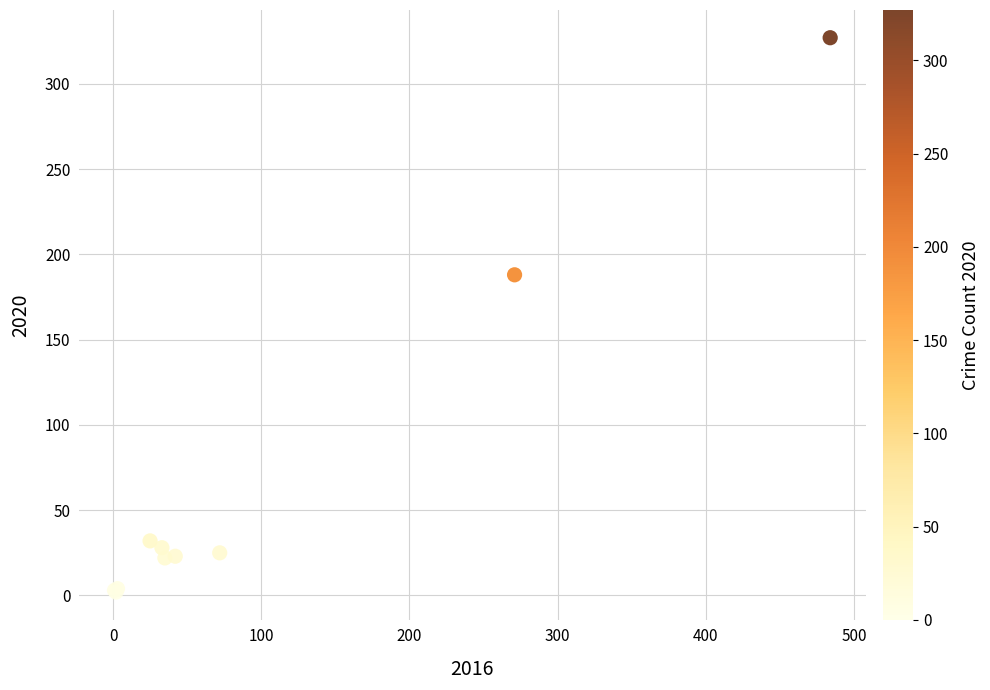

What Y value in the scatter plot is closest to 164?

188